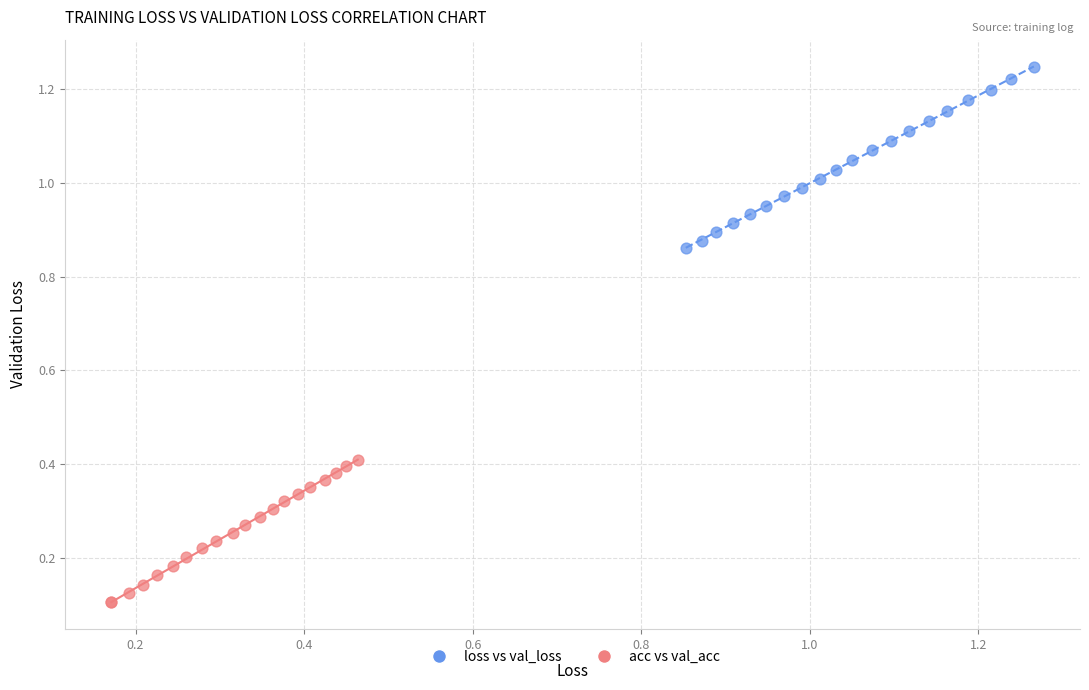

Which series reaches the minimum Y coordinate?

acc vs val_acc